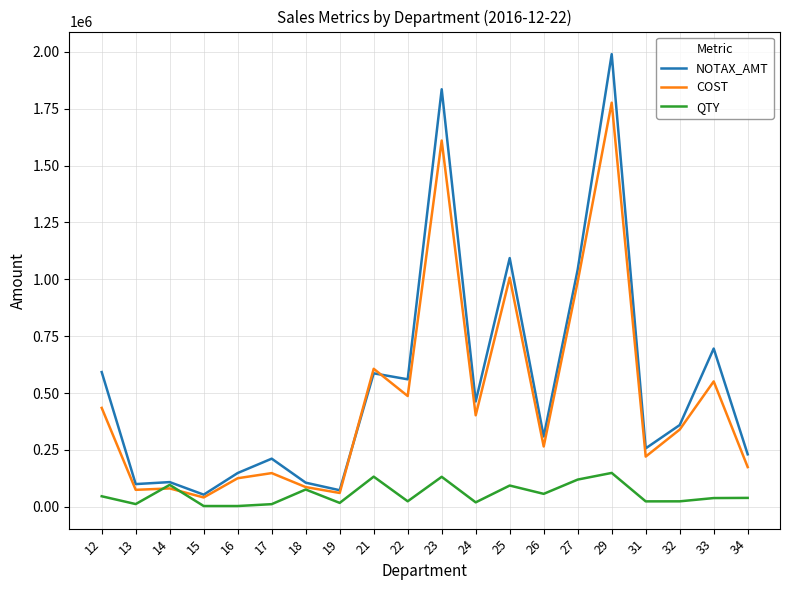

What is the spread (max minus min) of values at 14?

27843.4